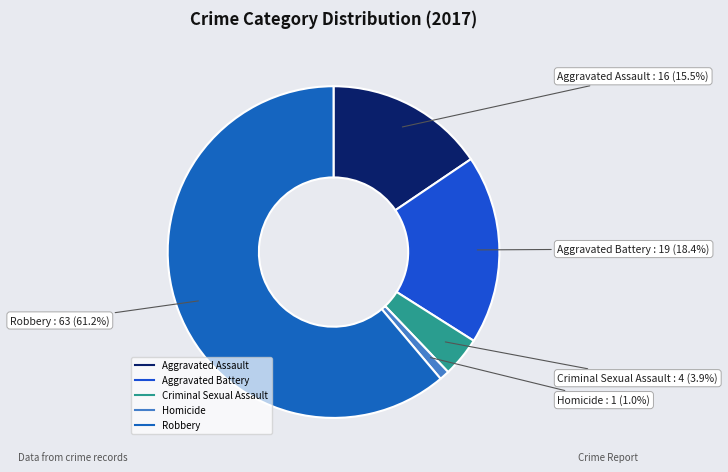

Which has a higher value, Aggravated Assault or Aggravated Battery?

Aggravated Battery